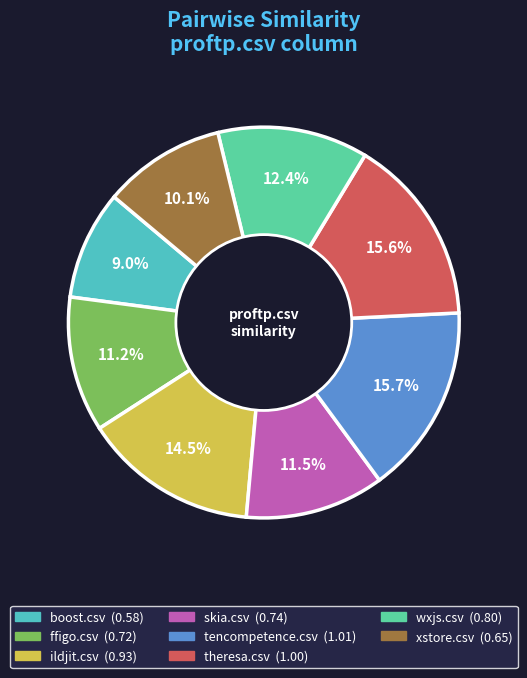

Is there any slice that represents more than half of the pie?

No